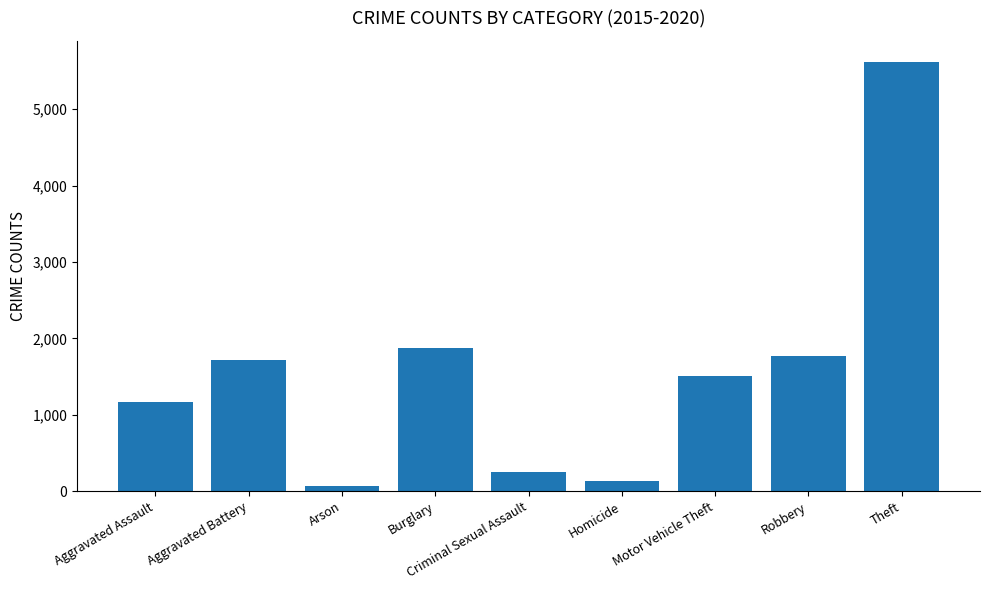

Read the value at Criminal Sexual Assault.

251